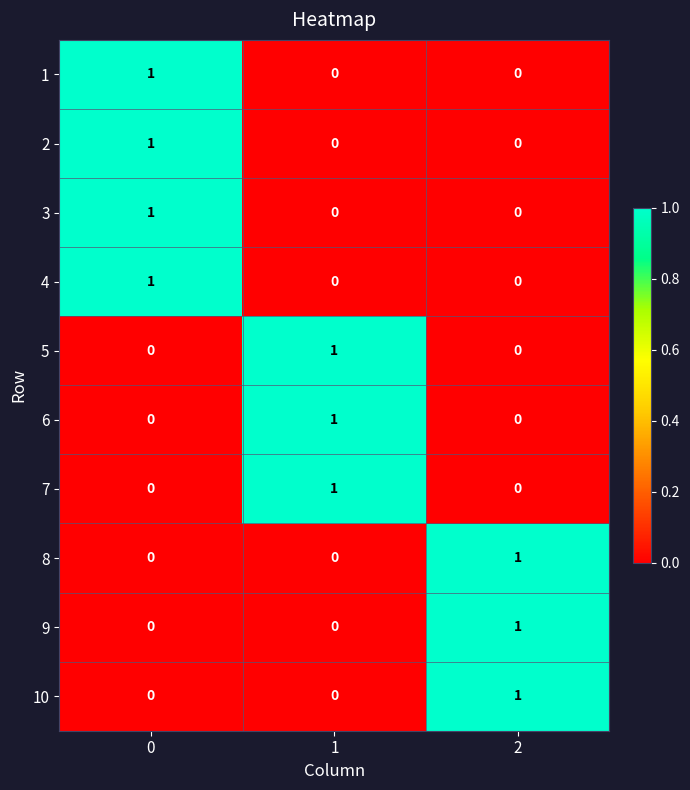

Is it true that 4 equals 1 at 0?

True